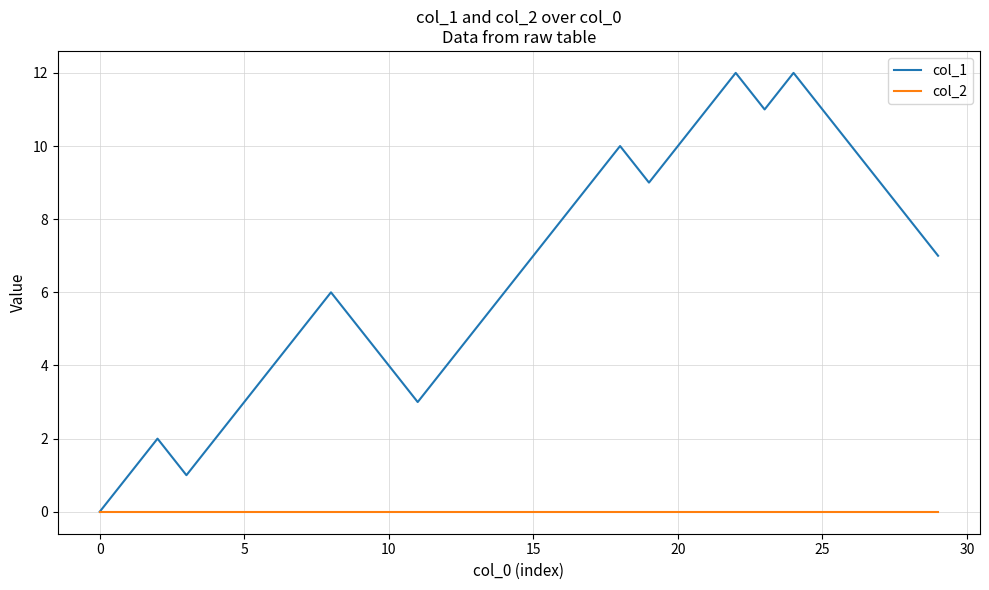

Which series has the largest total across all categories?

col_1